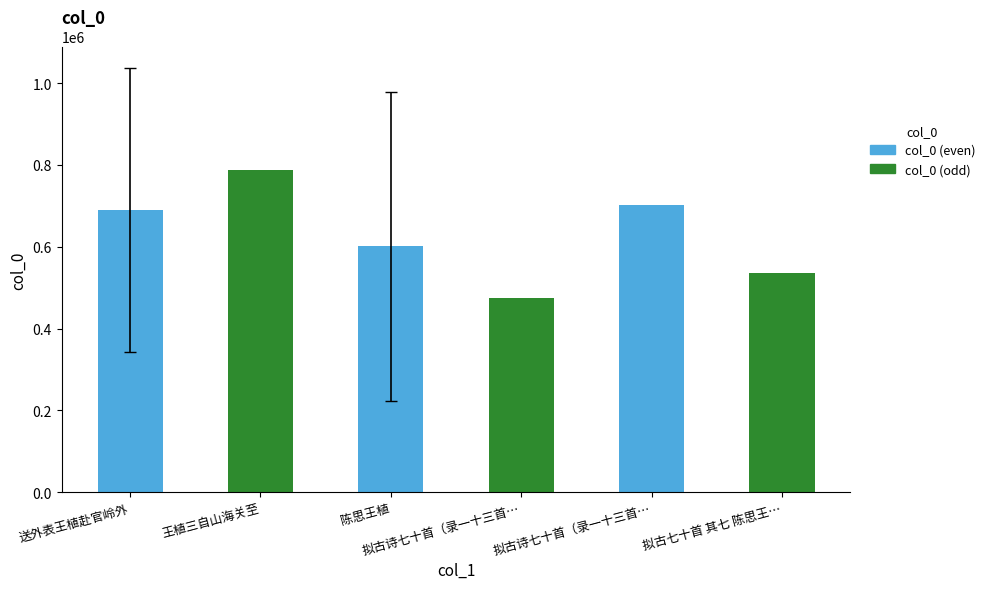

How many values are below 690109?

3